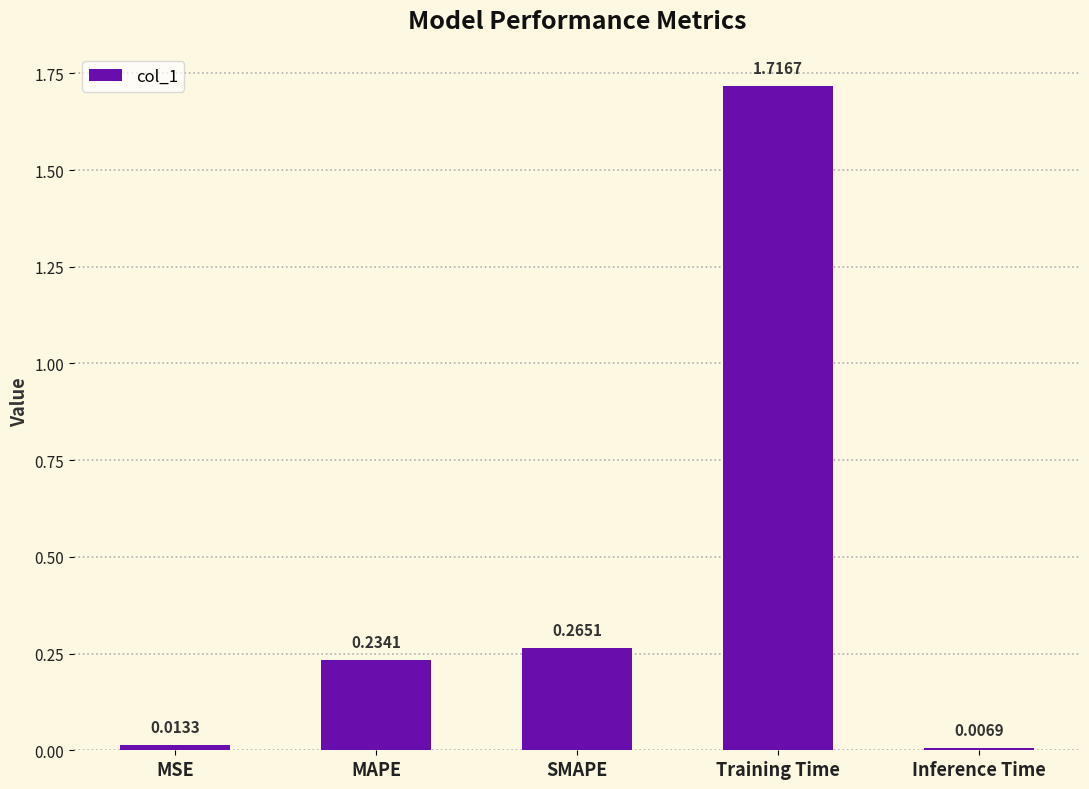

Which has a higher value, MSE or Inference Time?

MSE